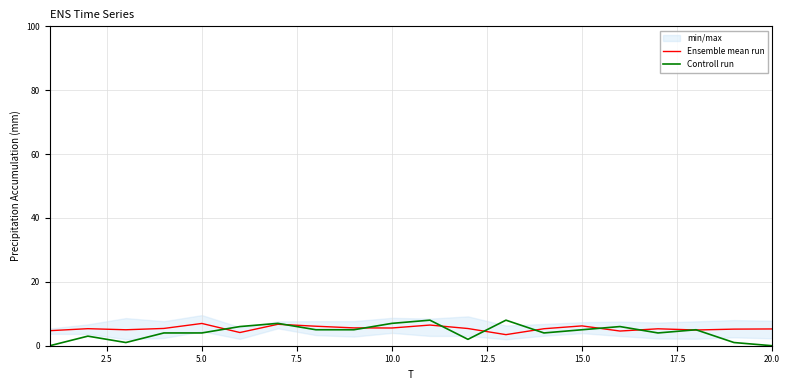

The Controll run series shows 0.0 at 20.0. True or false?

True